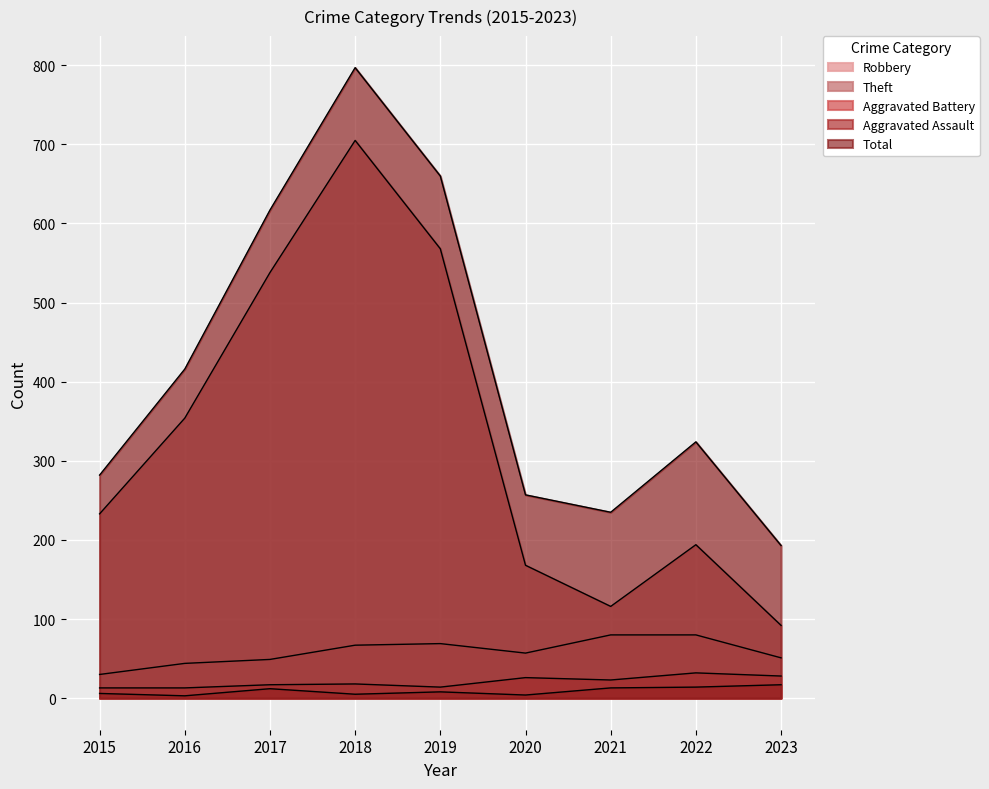

Is it true that Robbery equals 80 at 2021?

True